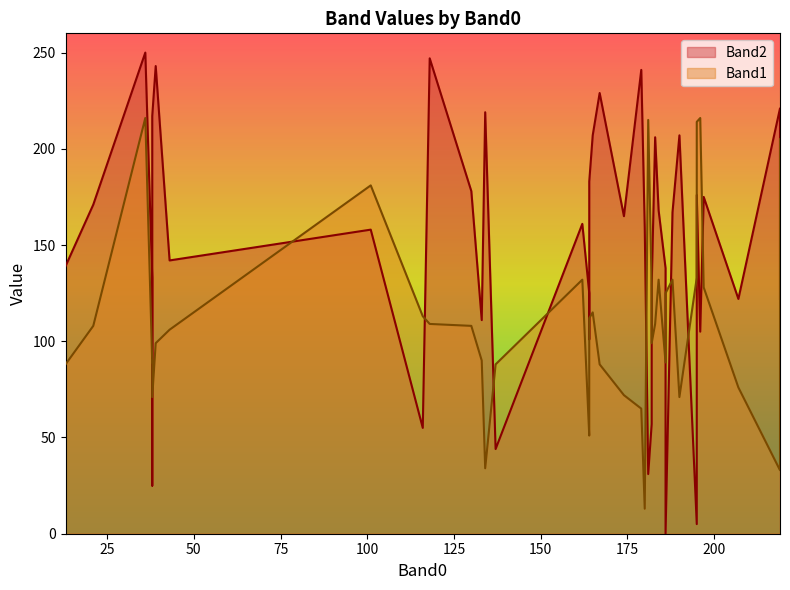

List the series in order of their peak value, lowest first.

Band1, Band2